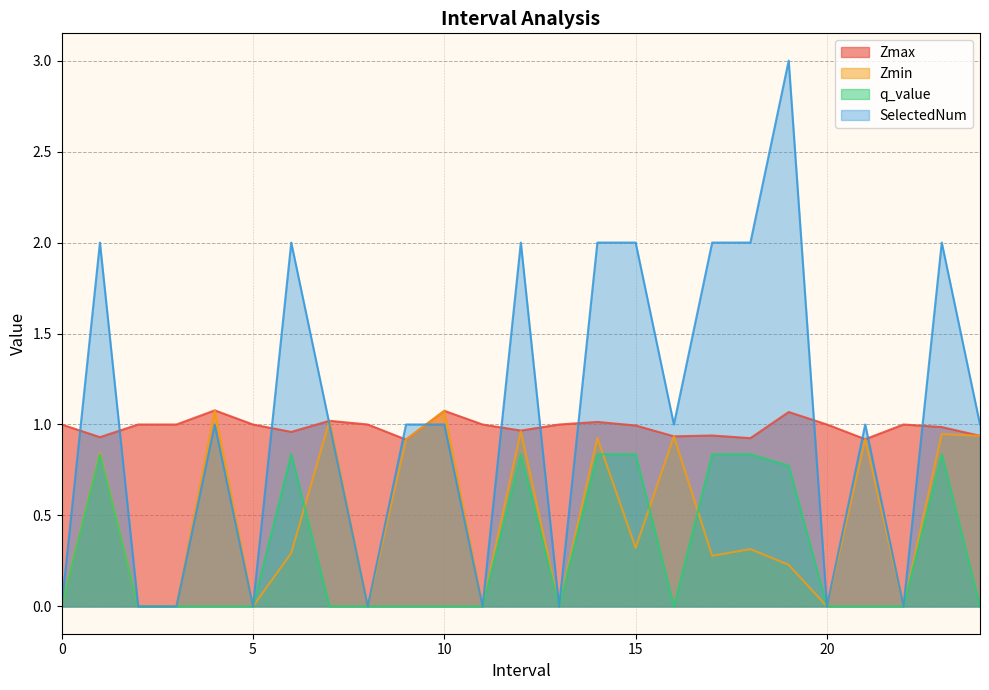

Does the chart have visible grid lines?

Yes